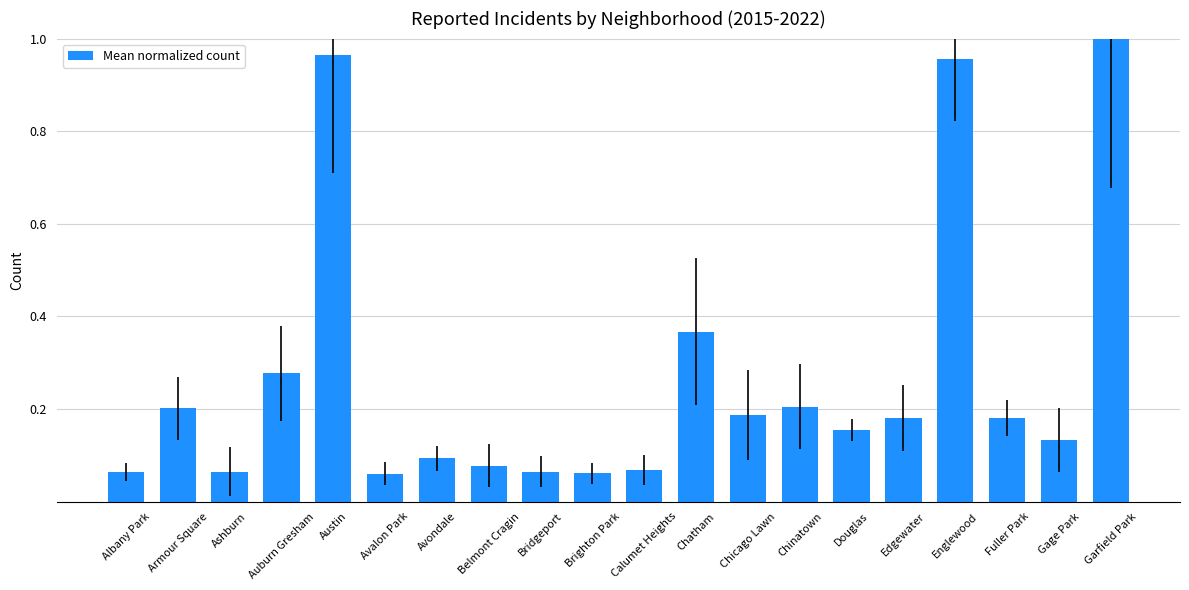

What is the label of the 9th bar from the right?

Chatham